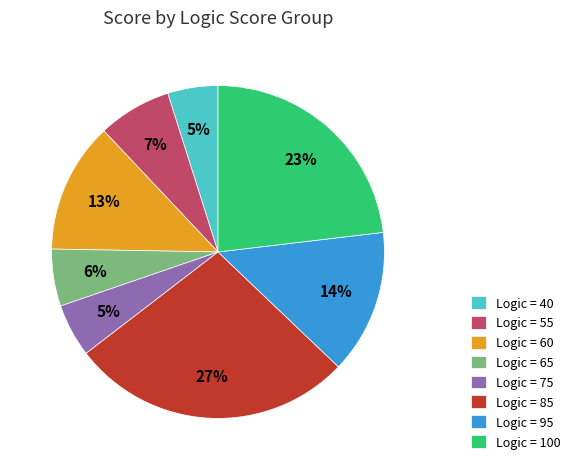

The Logic = 55 slice represents 7% of the pie. True or false?

True